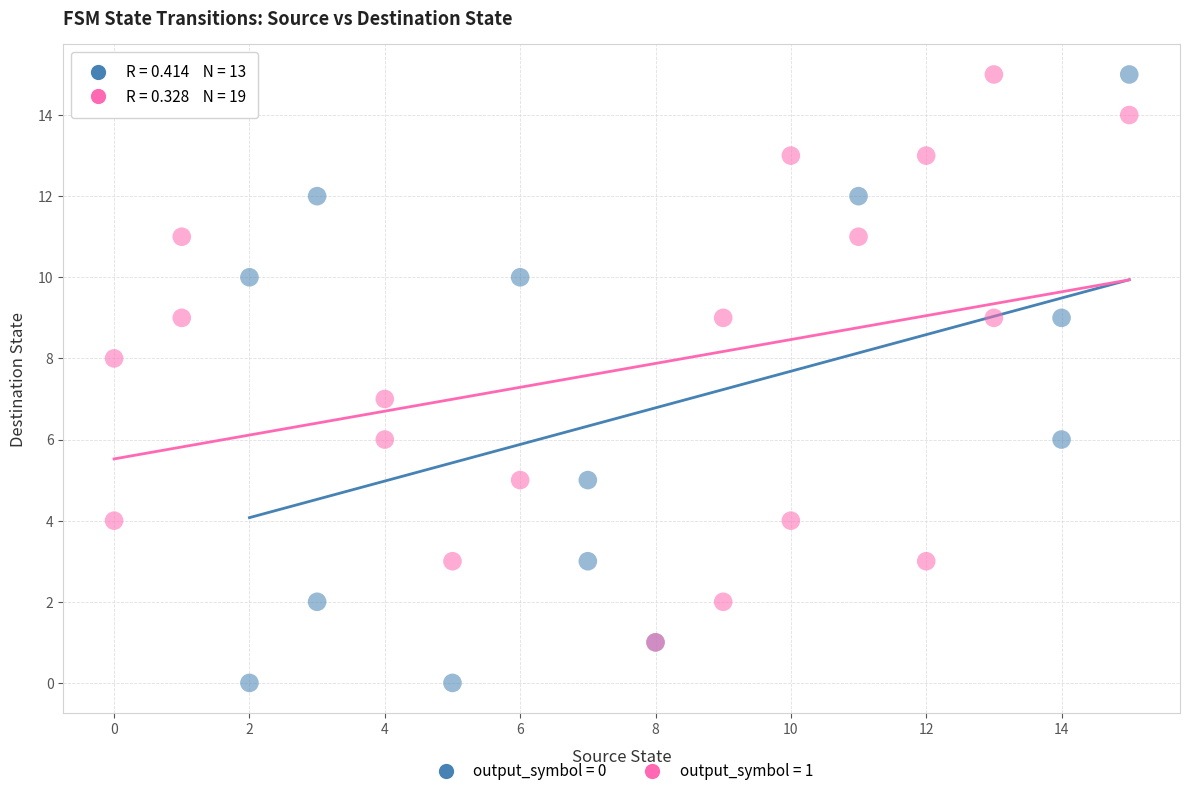

What are all the series names shown in the legend?

output_symbol = 0, output_symbol = 1